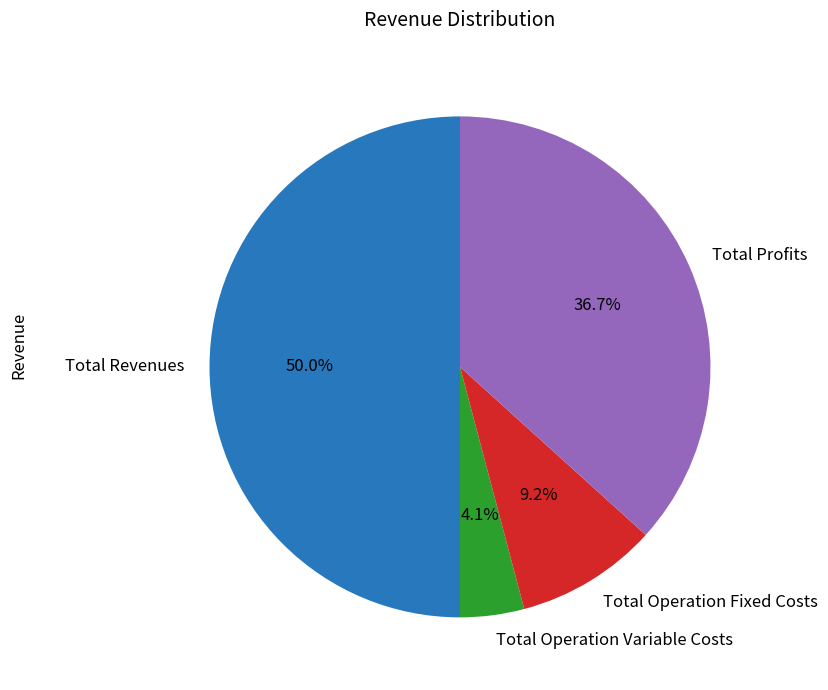

To the nearest percent, what is the average slice percentage?

25%